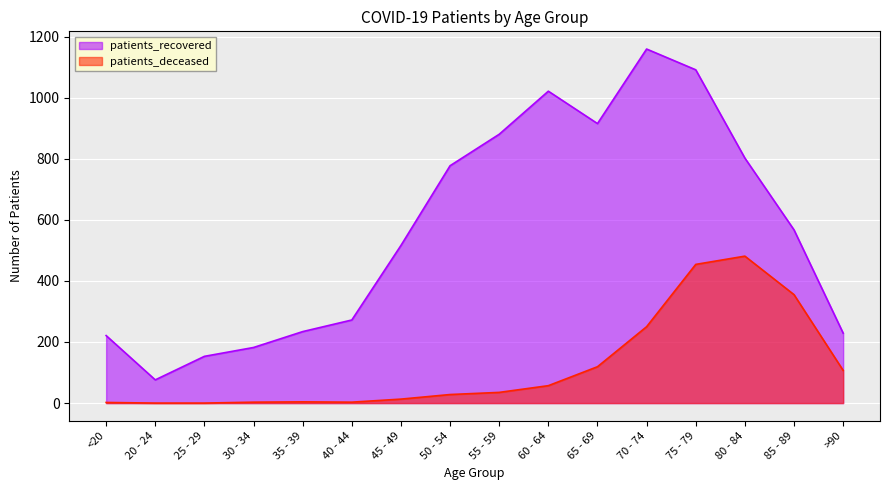

What is the value of the patients_deceased point at the 16th from the left?

107